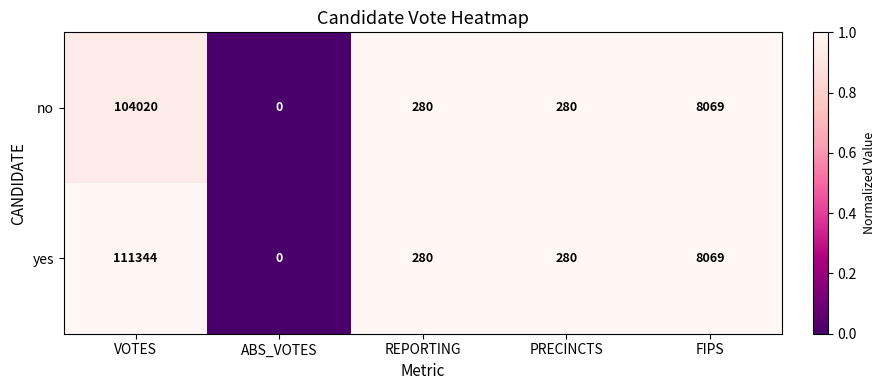

The no series shows 3194 at FIPS. True or false?

False